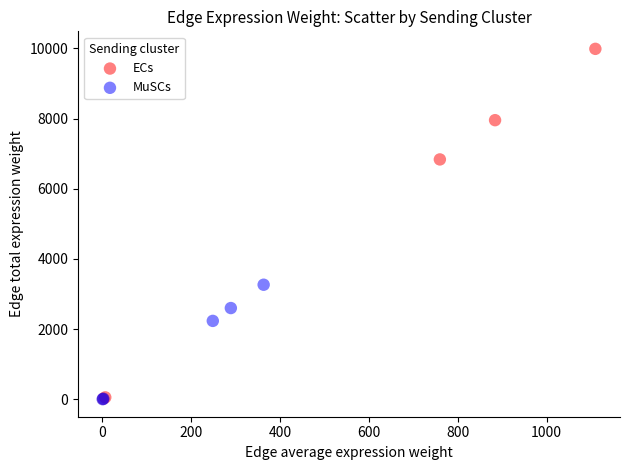

Which series reaches the maximum Y coordinate?

ECs